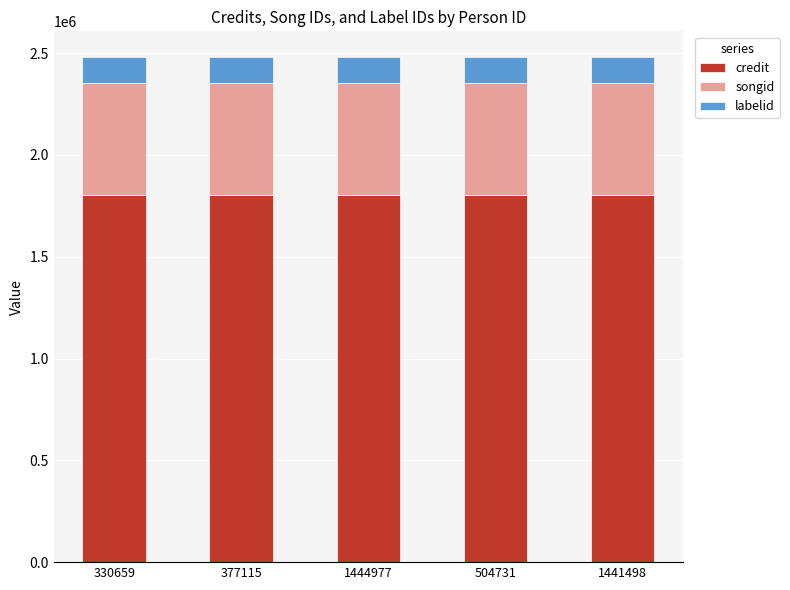

What is the sum of the credit values at 504731 and 330659?

3609068